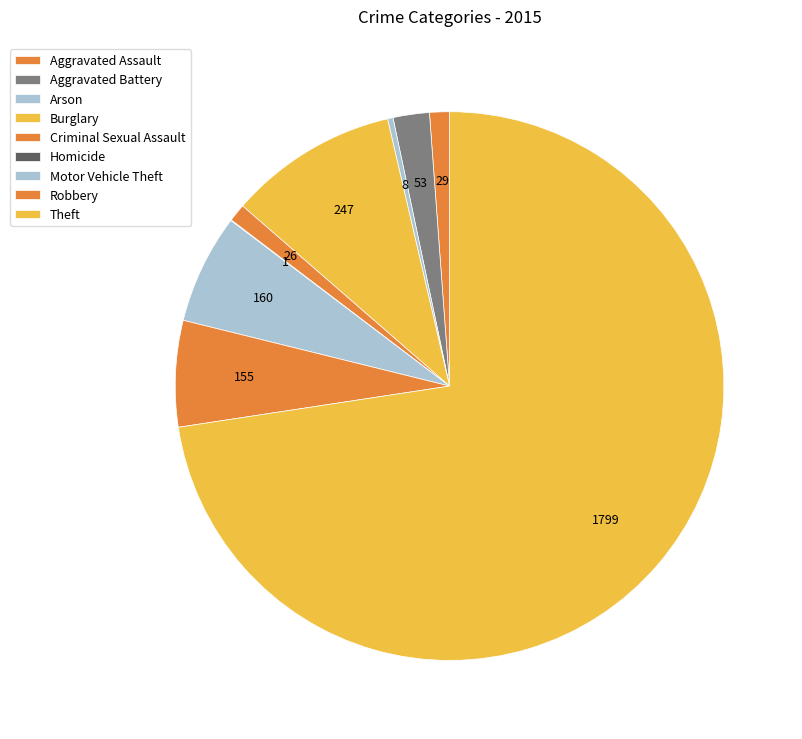

How many segments does this pie chart have?

9